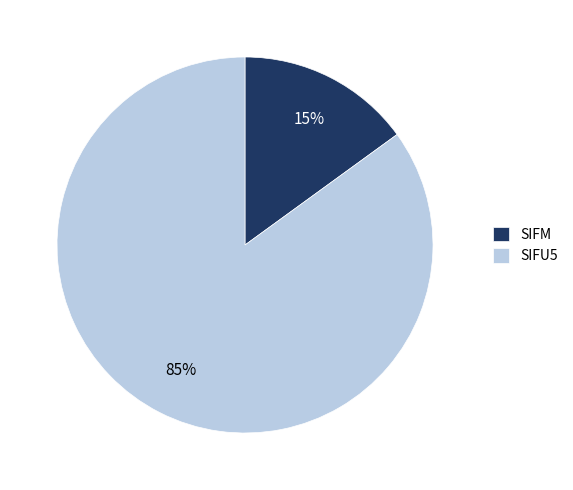

How many segments does this pie chart have?

2